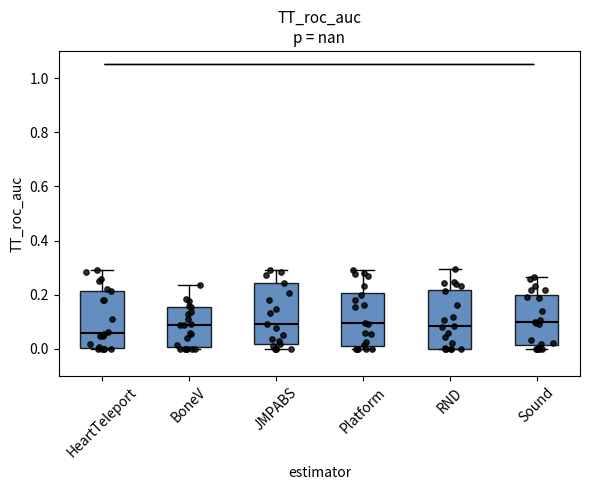

Where is the upper edge of the box for HeartTeleport on the y-axis? The values are not printed on the chart, so give them approximately, as read against the axis.

0.22